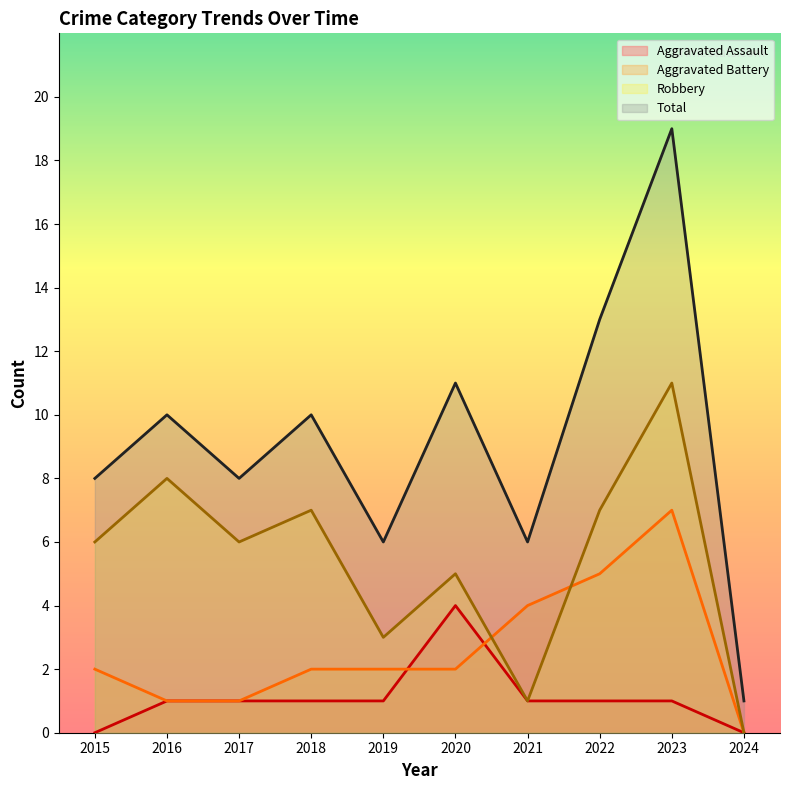

True or false: Aggravated Assault and Total cross at least once.

False